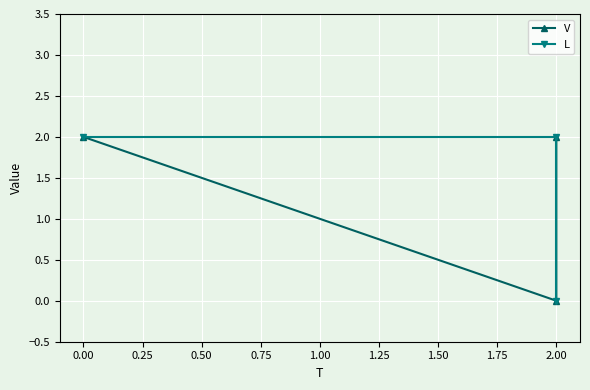

How many data points in V are less than 2?

1